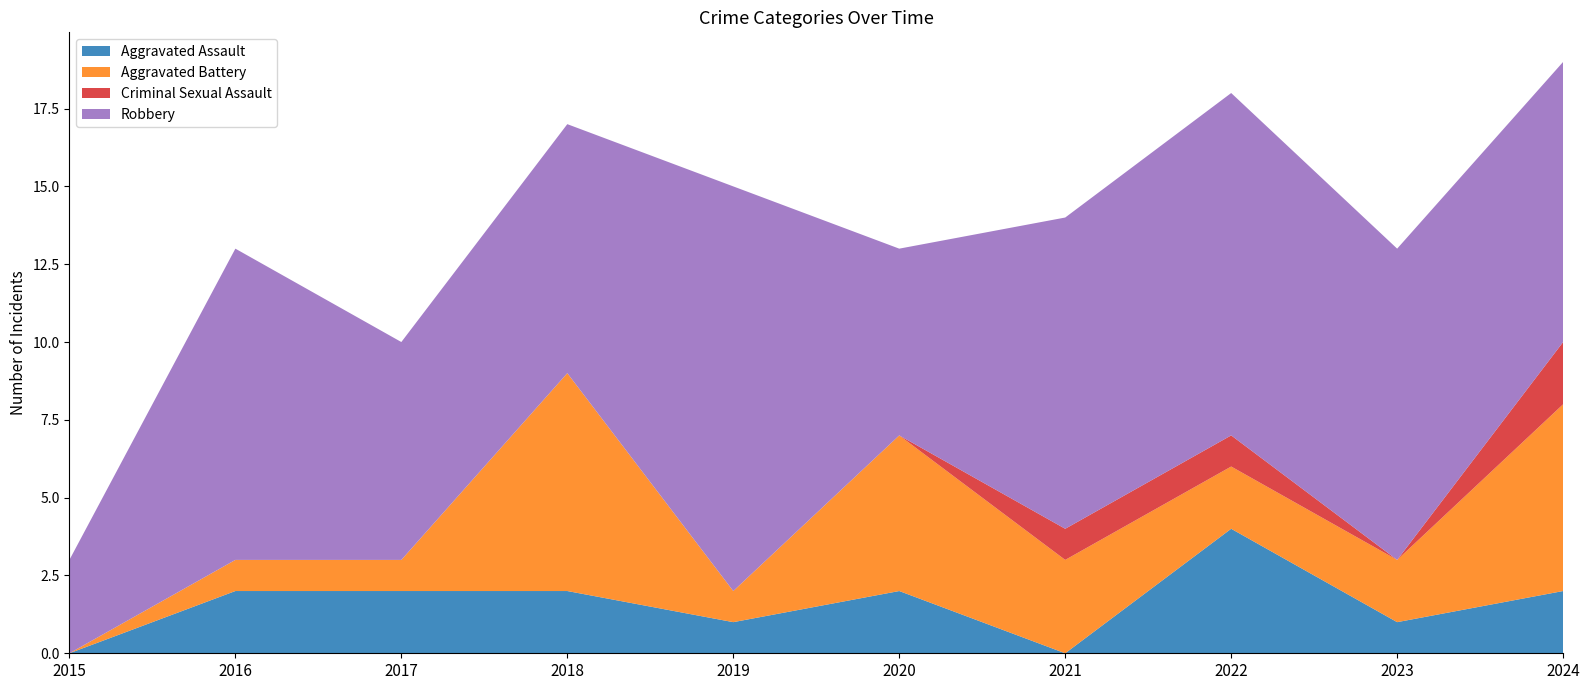

Reading right to left, extract all data points from this chart.

Aggravated Assault: 2024=2	2023=1	2022=4	2021=0	2020=2	2019=1	2018=2	2017=2	2016=2	2015=0
Aggravated Battery: 2024=6	2023=2	2022=2	2021=3	2020=5	2019=1	2018=7	2017=1	2016=1	2015=0
Criminal Sexual Assault: 2024=2	2023=0	2022=1	2021=1	2020=0	2019=0	2018=0	2017=0	2016=0	2015=0
Robbery: 2024=9	2023=10	2022=11	2021=10	2020=6	2019=13	2018=8	2017=7	2016=10	2015=3